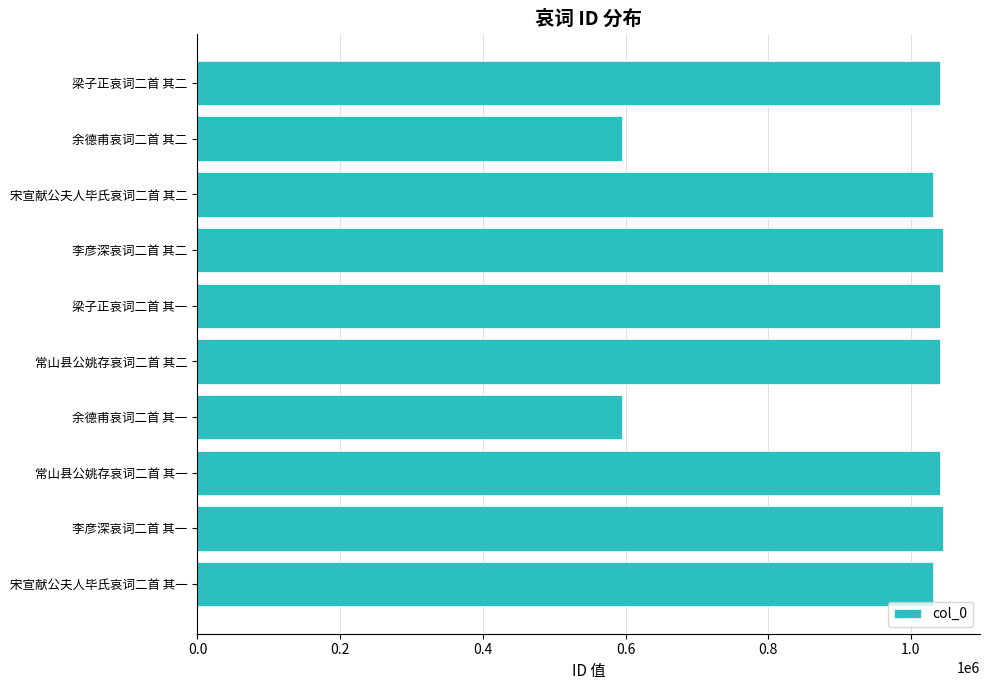

The value at 宋宣献公夫人毕氏哀词二首 其一 is 1031195. True or false?

True